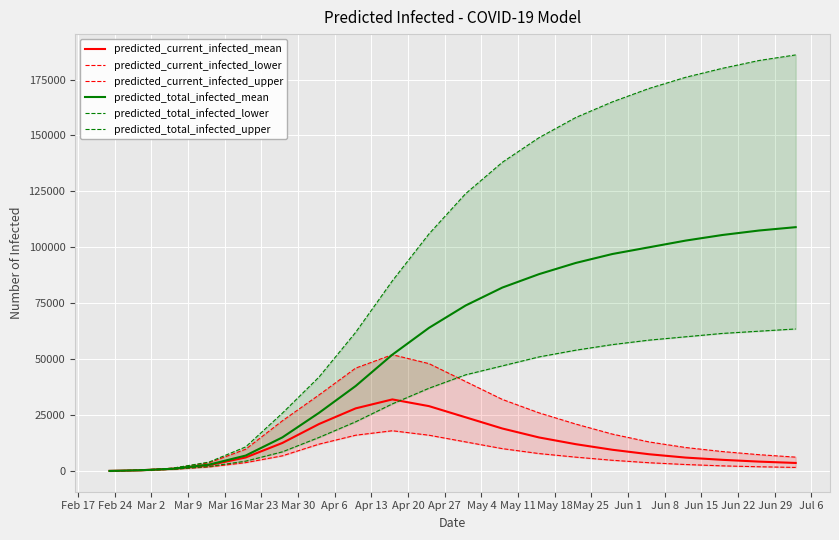

What are all the series names shown in the legend?

predicted_current_infected_mean, predicted_current_infected_lower, predicted_current_infected_upper, predicted_total_infected_mean, predicted_total_infected_lower, predicted_total_infected_upper